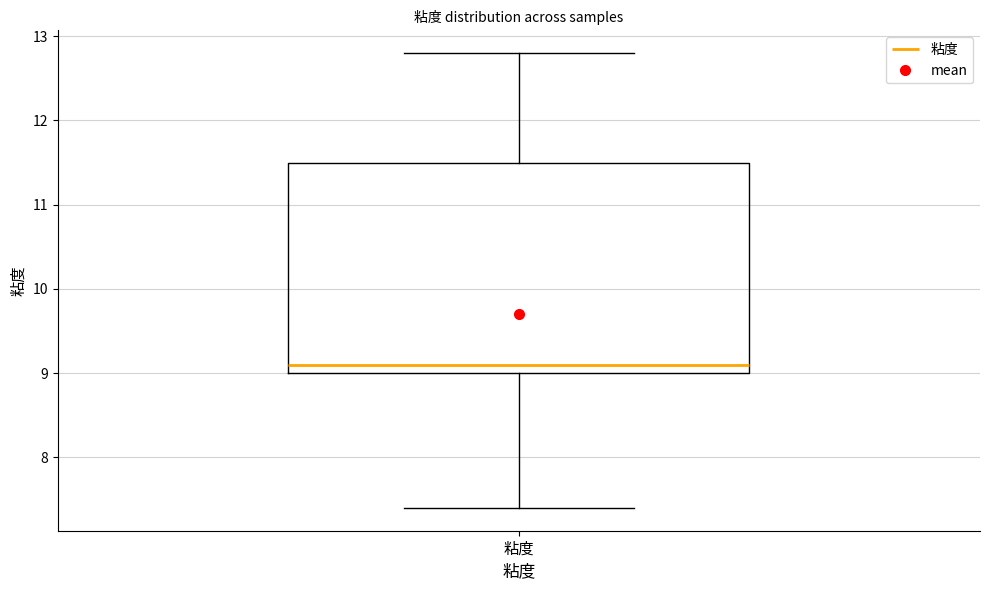

Transcribe this box plot: give where the median line is, the range the box spans, and where the two whiskers end, as read against the y-axis. The values are not printed on the chart, so give them approximately, as read against the axis.

median 9.1, box 9.0 to 11.5, whiskers 7.4 to 12.8